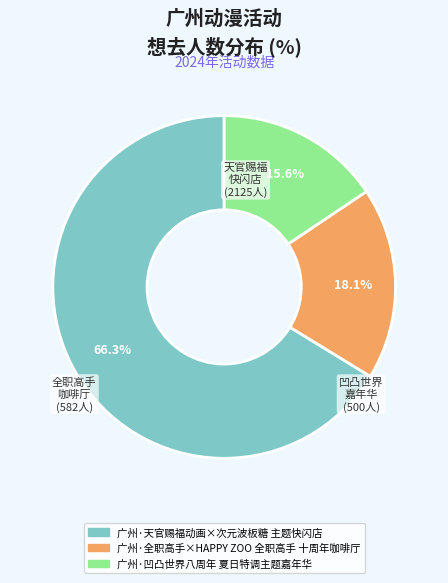

Which category accounts for the majority?

广州·天官赐福动画×次元波板糖 主题快闪店